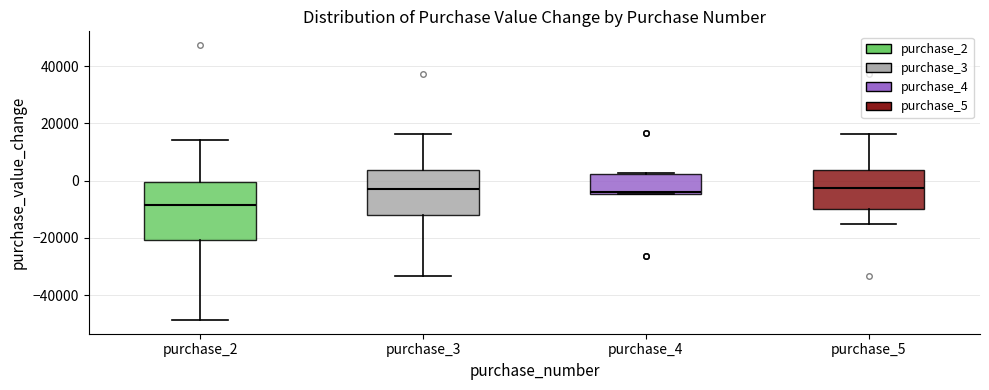

Which box has the lowest median line?

purchase_2